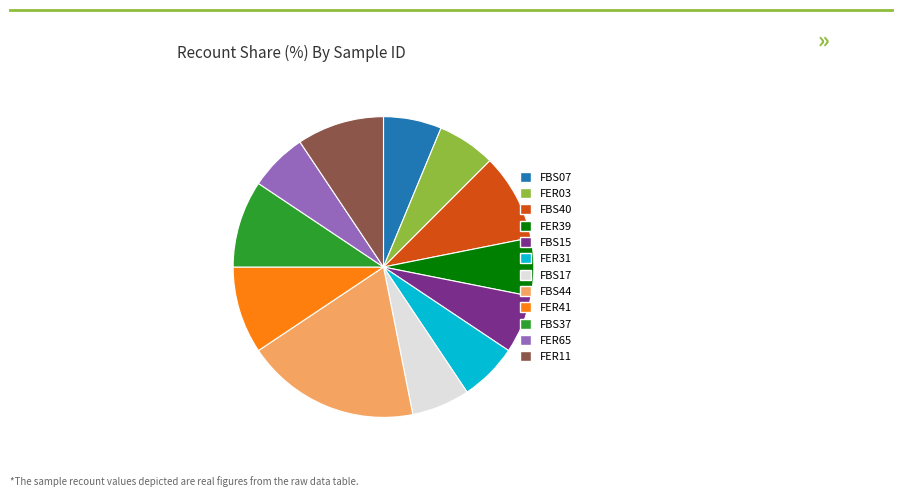

Which category has the biggest portion of the pie?

FBS44